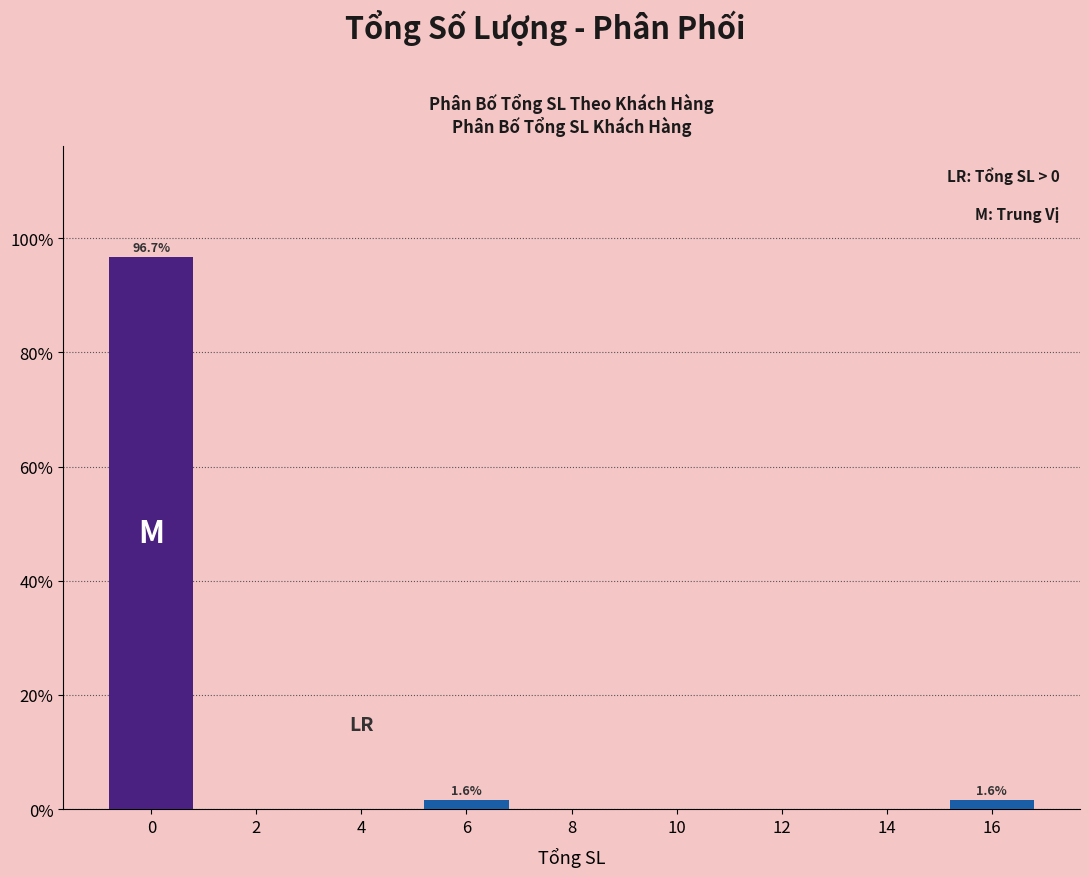

Reading left to right, extract all data points from this chart.

0=96.7	2=0.0	4=0.0	6=1.6	8=0.0	10=0.0	12=0.0	14=0.0	16=1.6